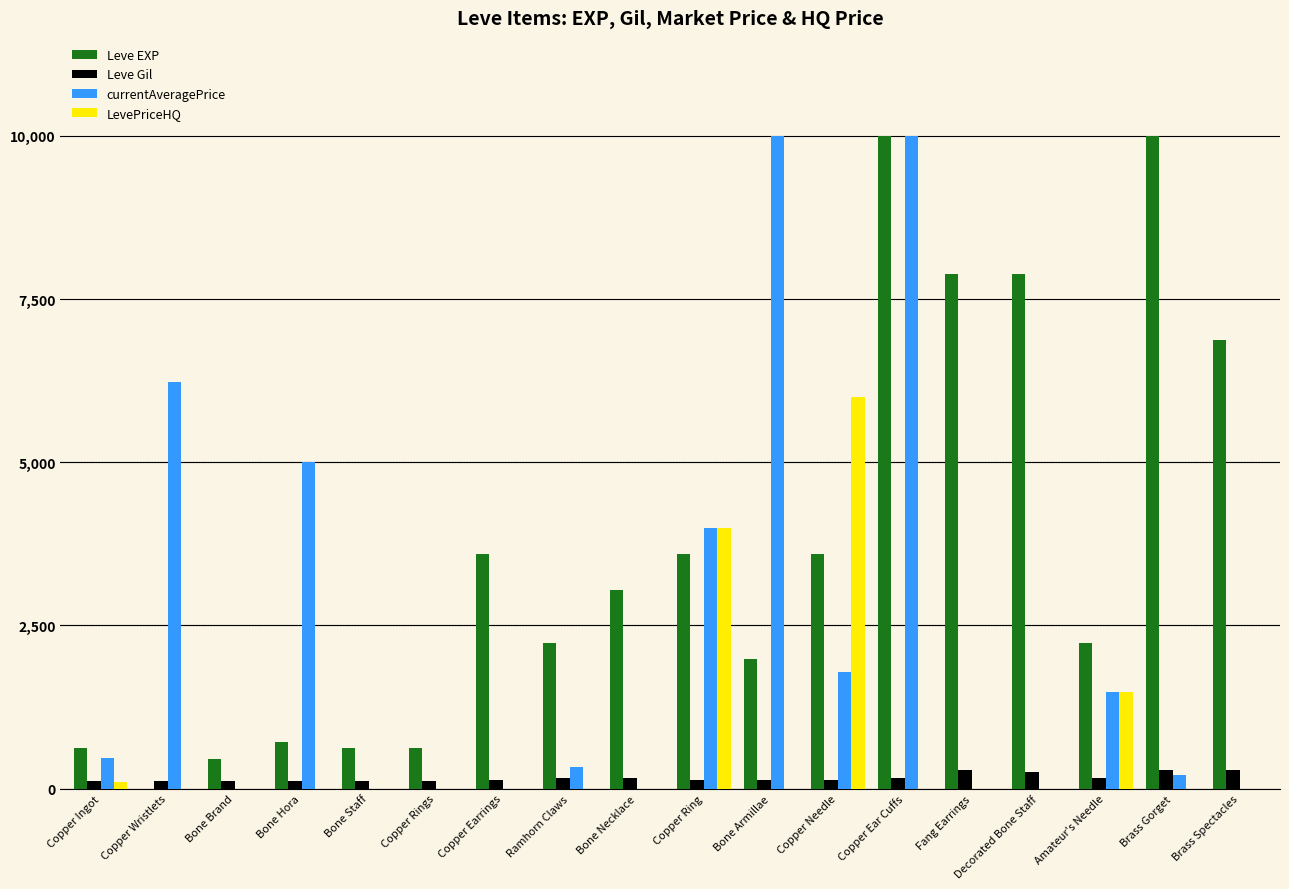

Does the chart contain stacked bars?

No